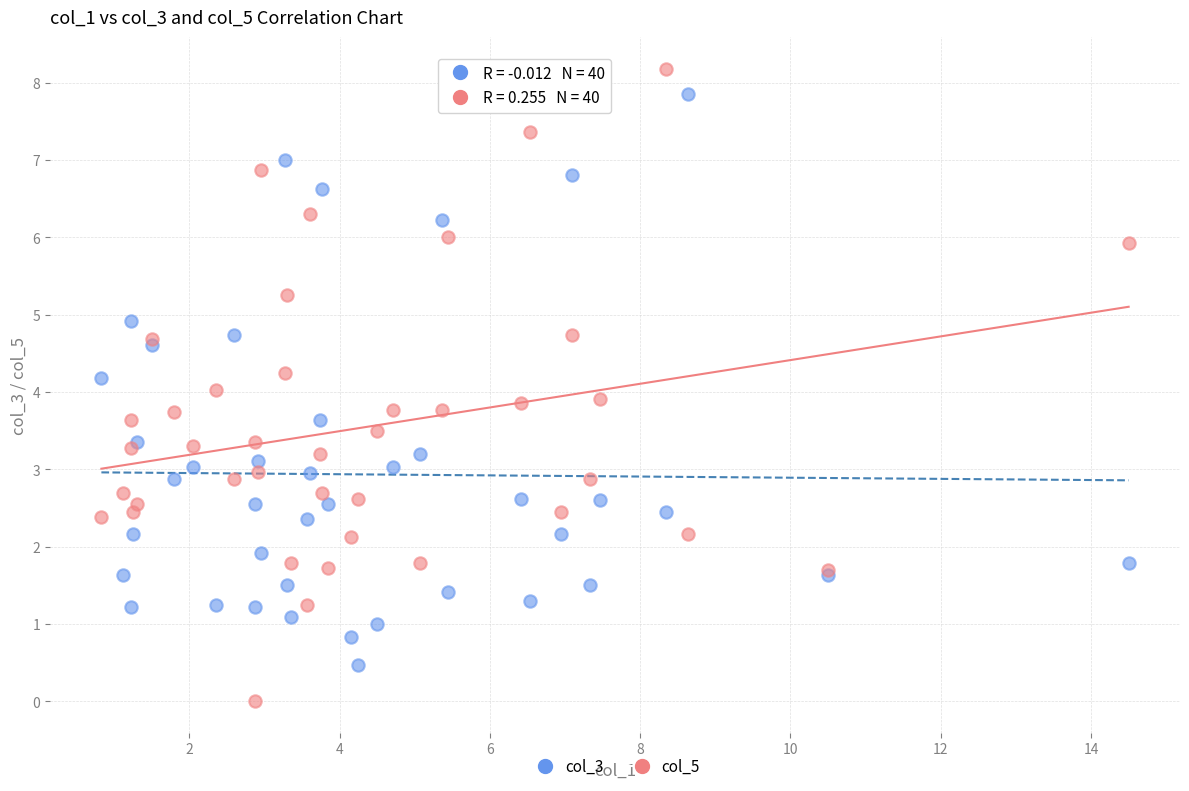

Which series contains the lowest Y value?

col_5